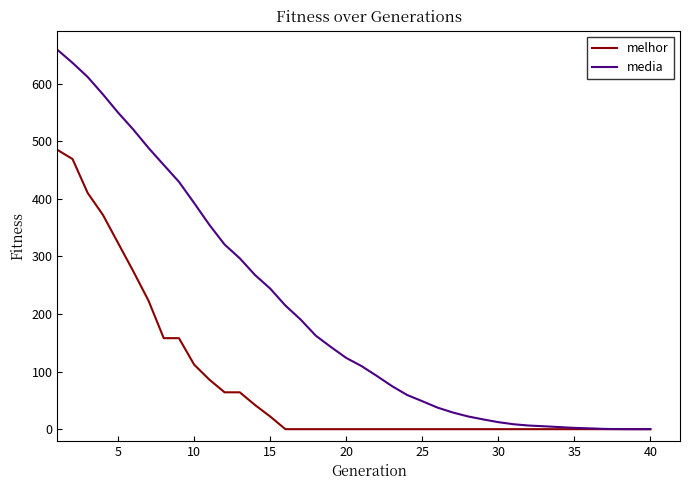

Which series has the largest range (max minus min)?

media